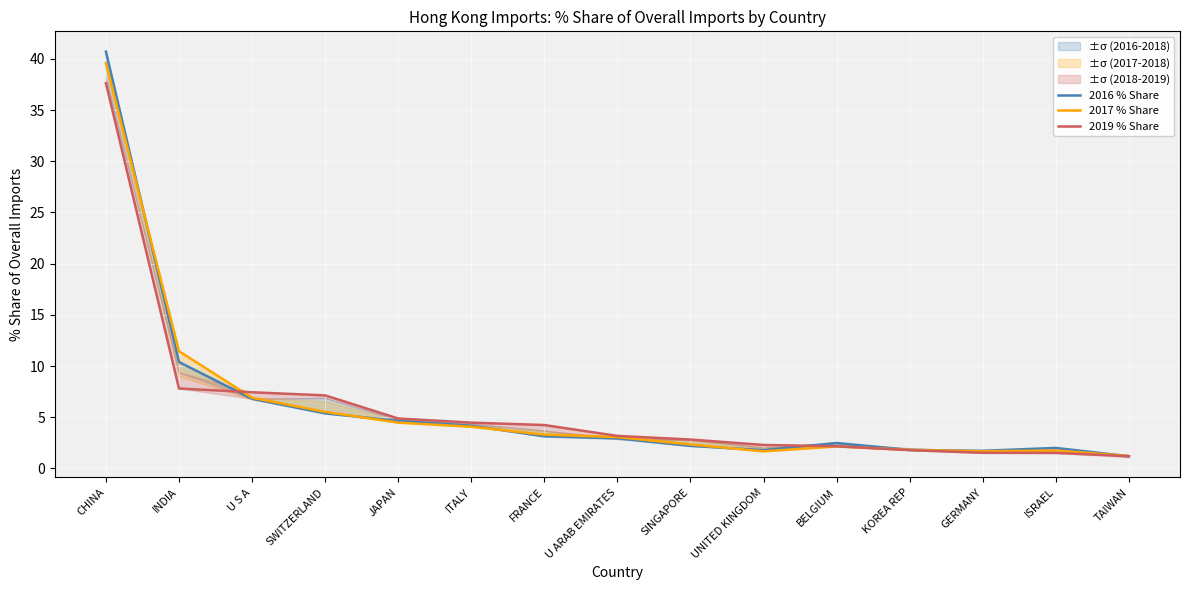

Between INDIA and U S A, which series saw the biggest shift?

2017 % Share